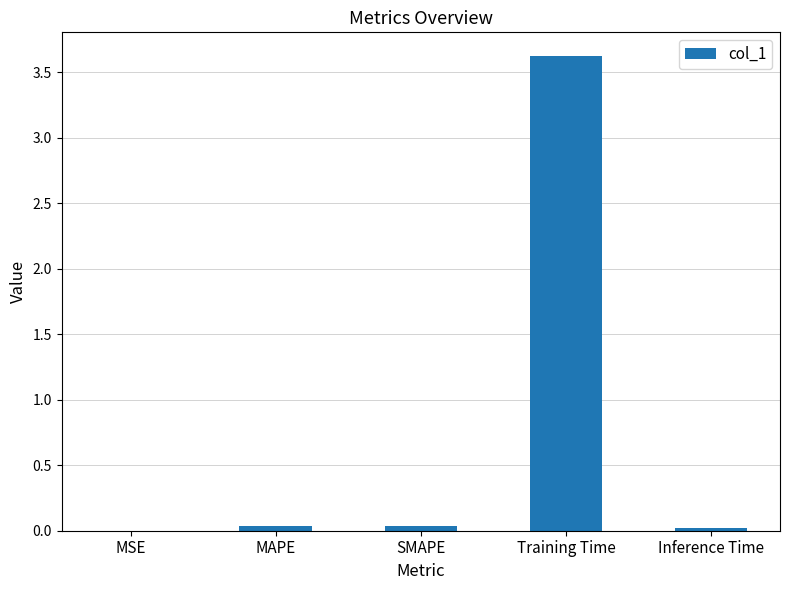

Which category has the highest value across all series?

Training Time